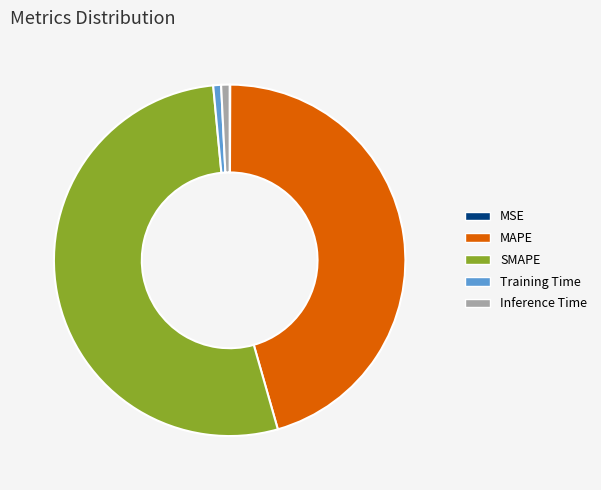

Combined, do Training Time and MAPE account for over 50%?

No